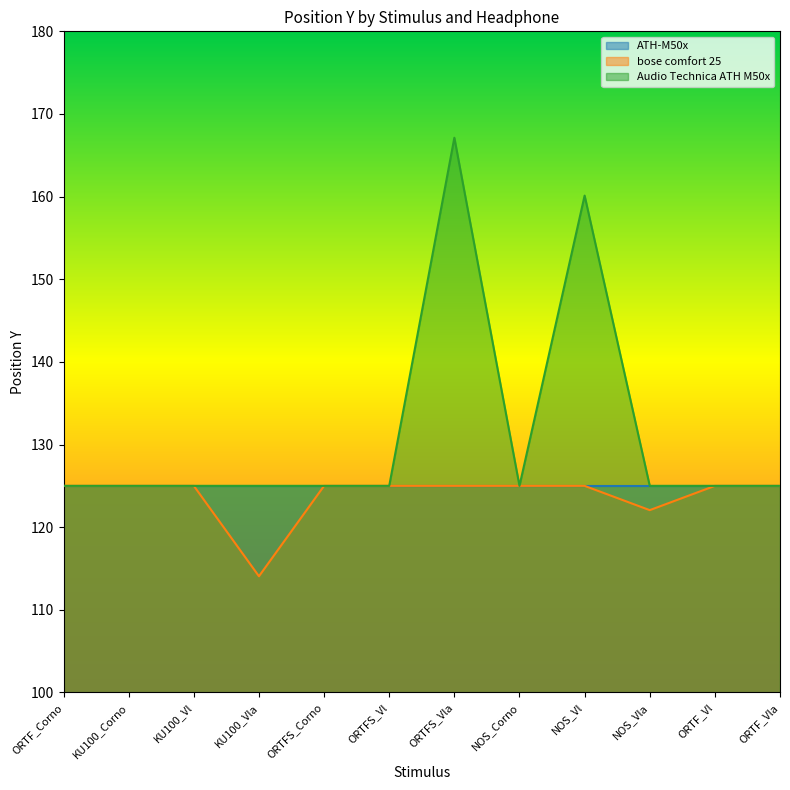

What is the total value across all series at KU100_Vla?

364.1